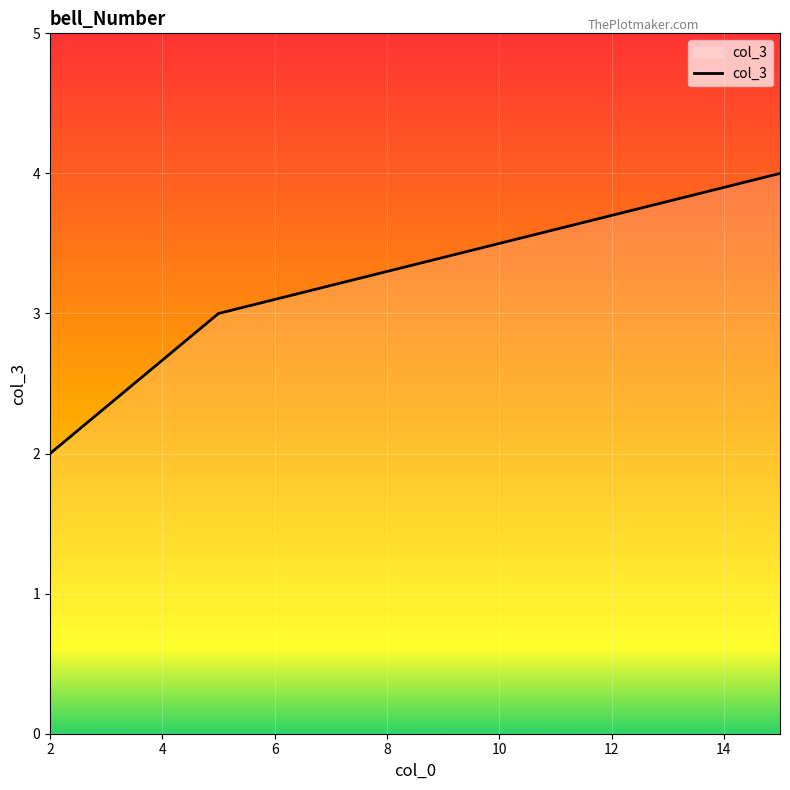

How many values are below 3?

1